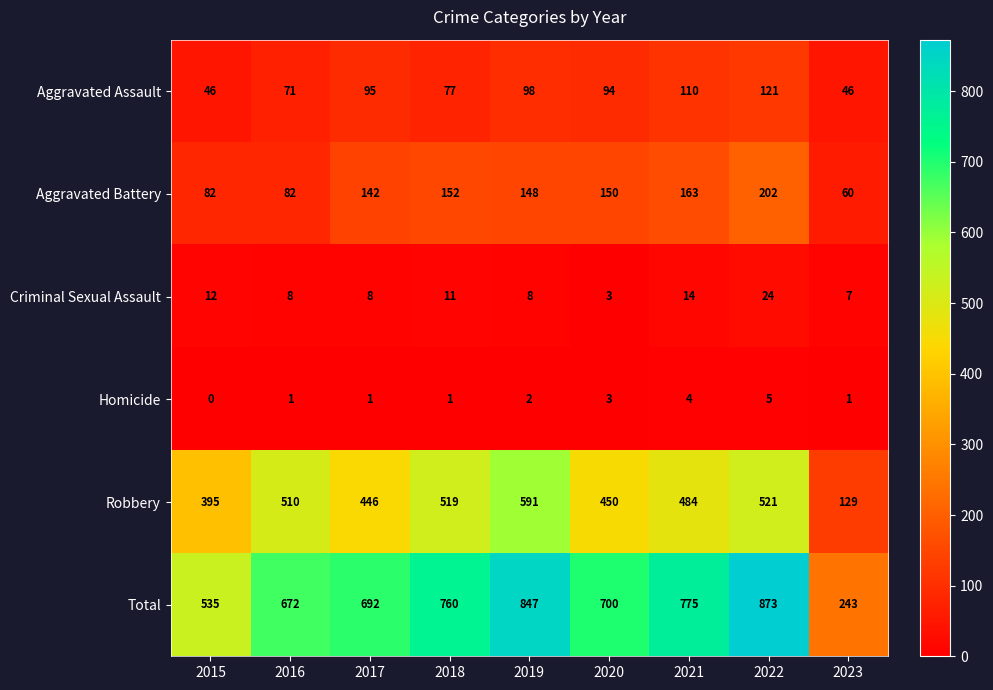

How many data points does each series have?

9